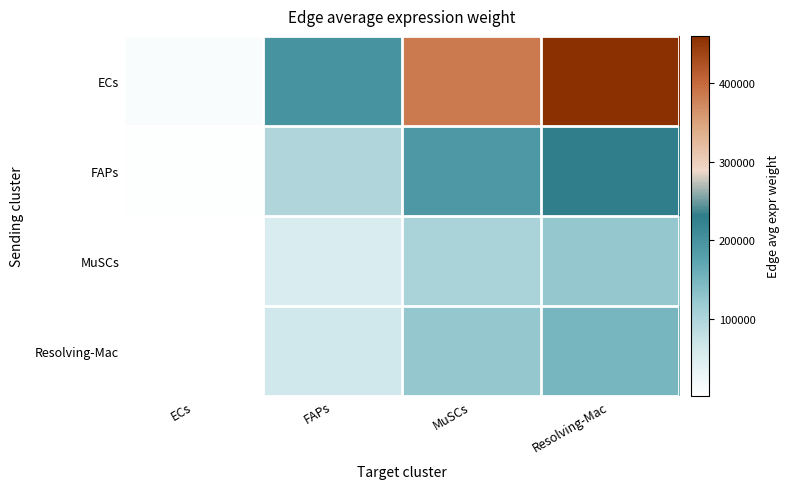

Which has a higher value, MuSCs or FAPs?

MuSCs